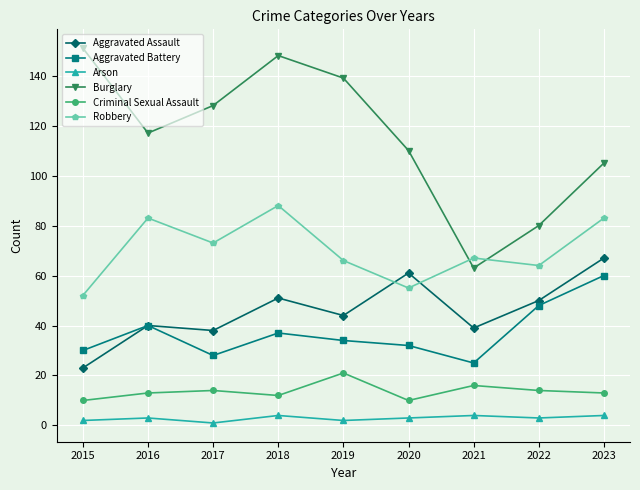

At which label does Aggravated Battery first exceed 34?

2016